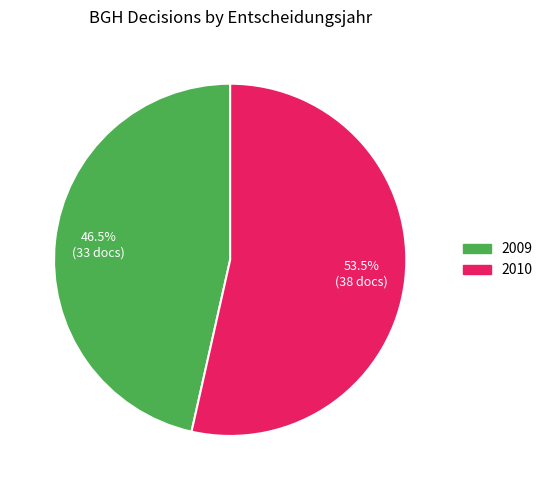

The 2010 slice represents 27% of the pie. True or false?

False